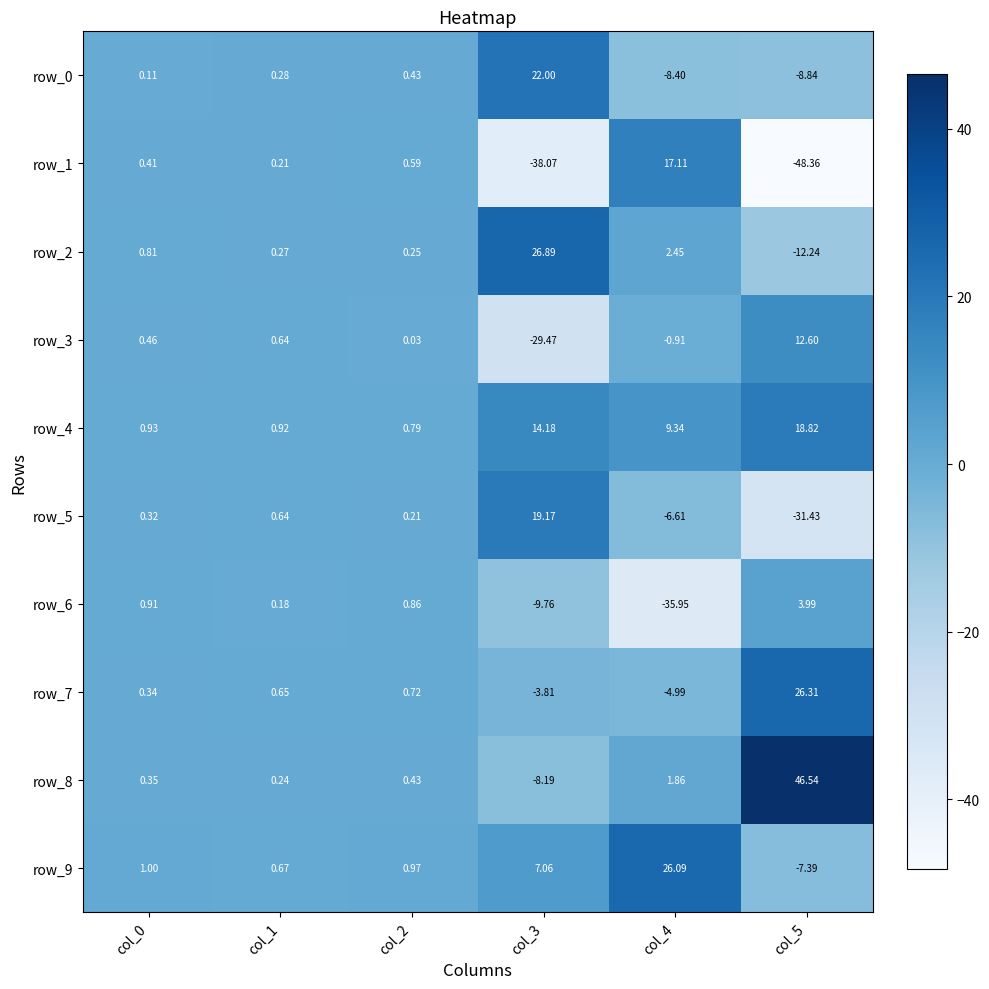

Is the value of row_0 at col_1 greater than the value of row_9 at col_3?

No